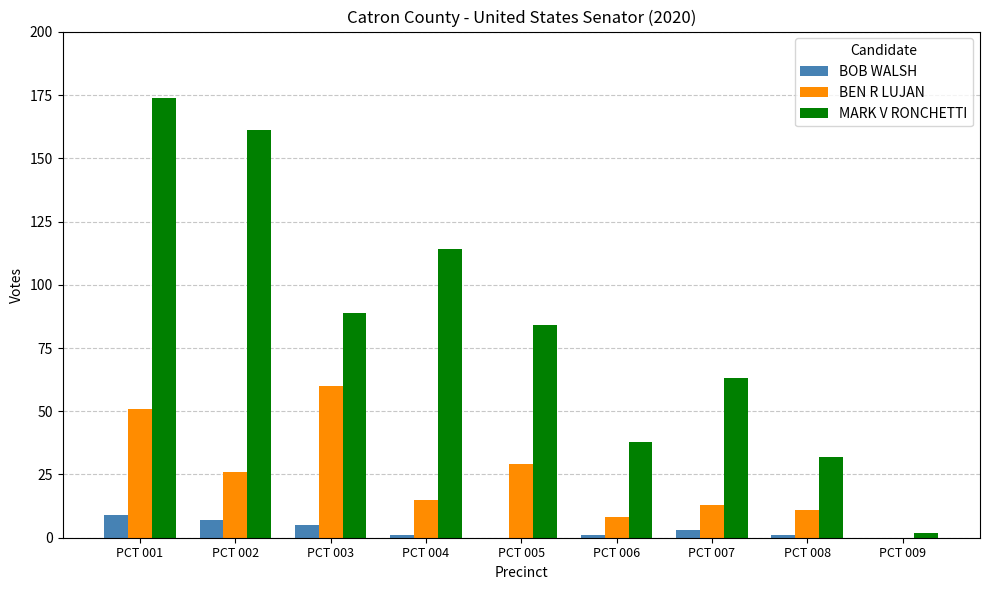

What is the sum of all BOB WALSH values?

27